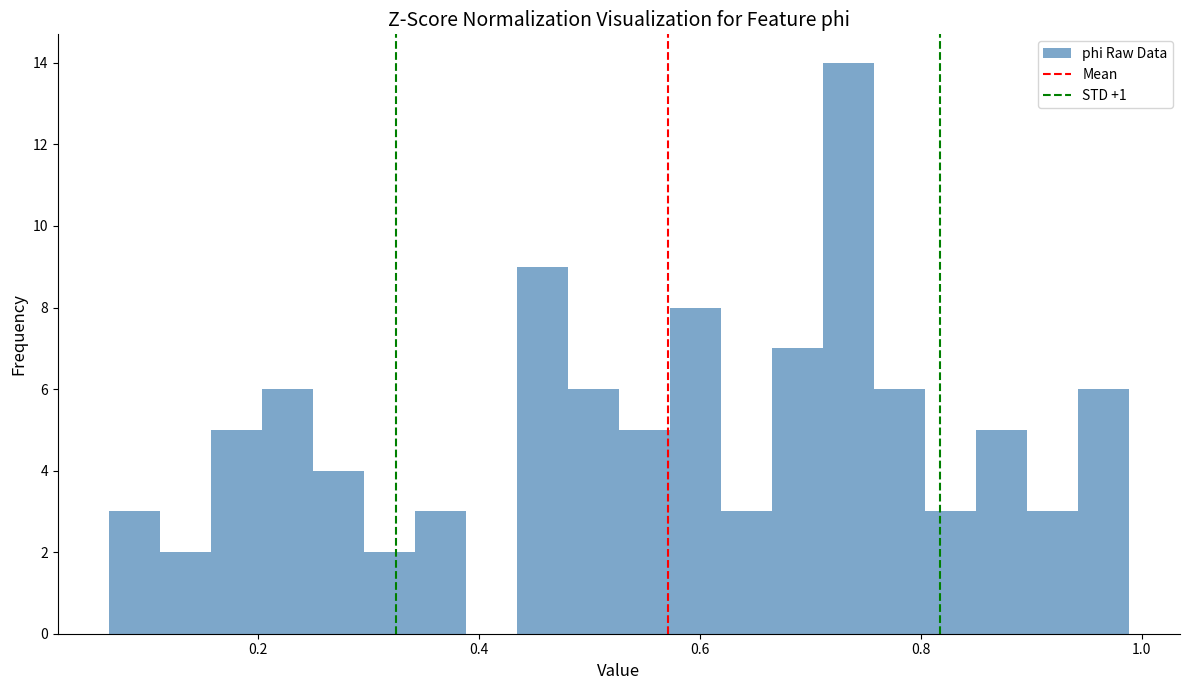

Read against the x-axis, roughly where is the centre of the tallest bar?

0.74